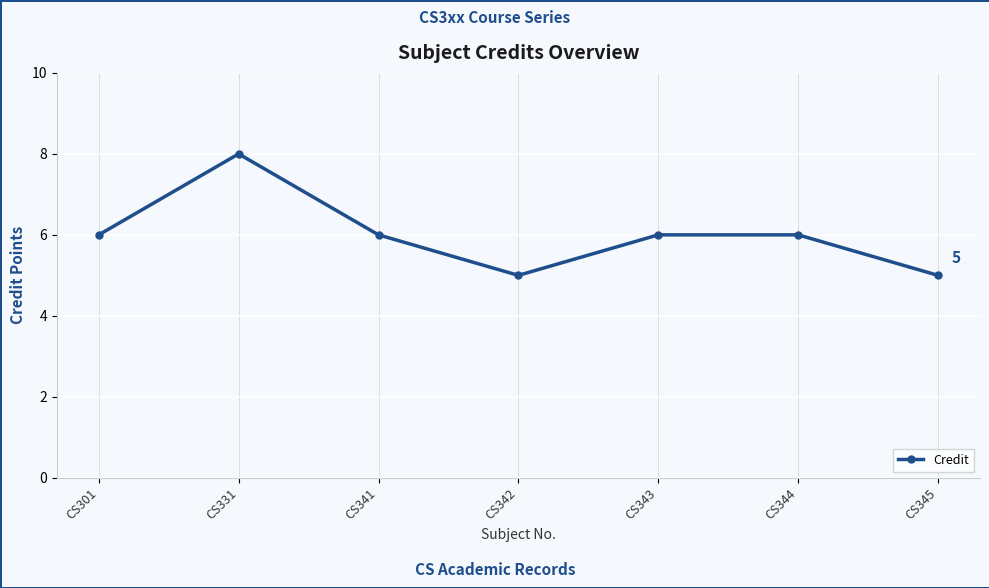

How many points are lower than both their immediate neighbors (excluding endpoints)?

1